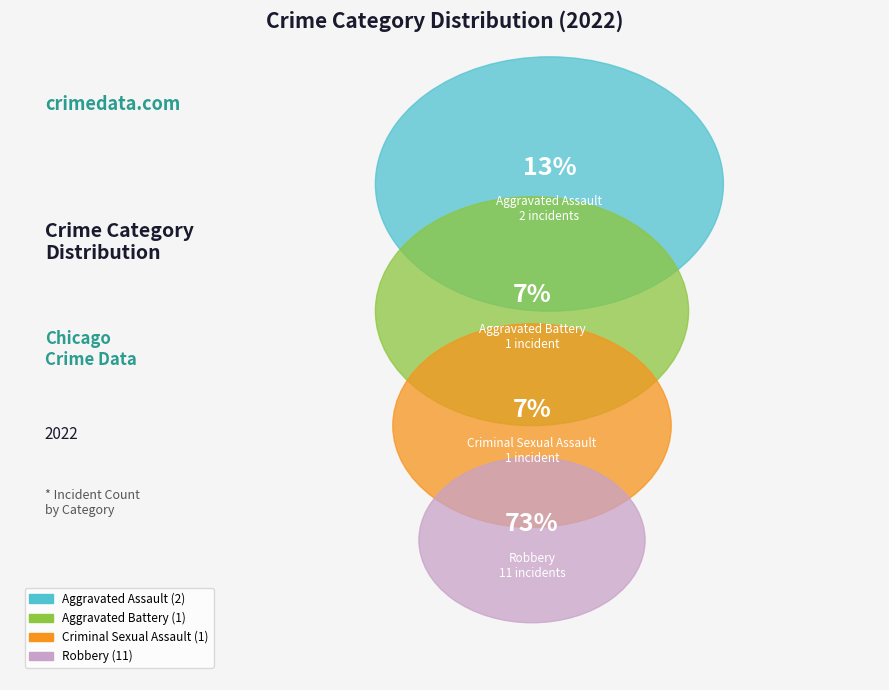

What is the smallest slice in the pie chart?

Aggravated Battery